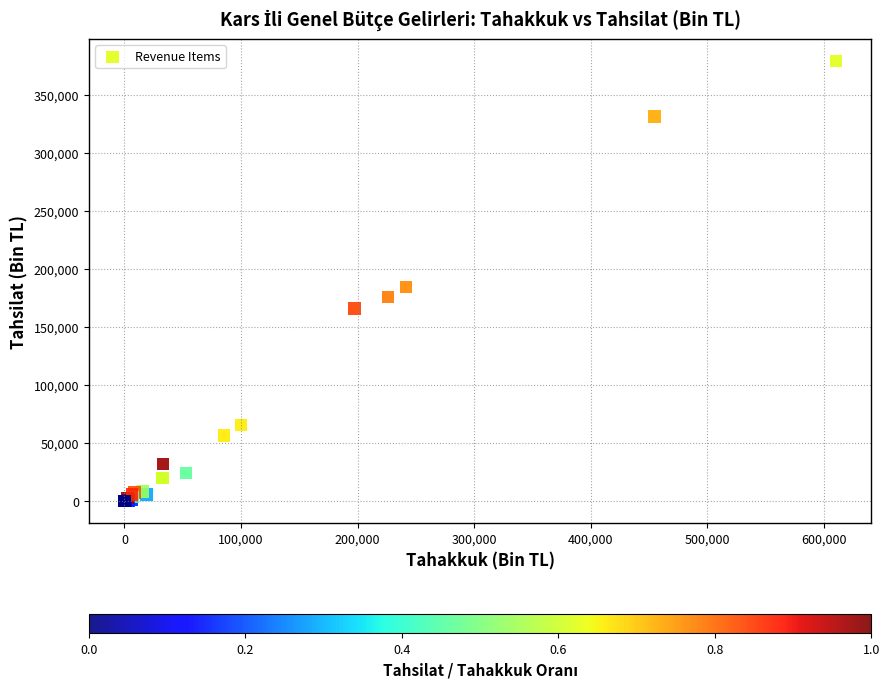

What Y value in the scatter plot is closest to 189540?

184261